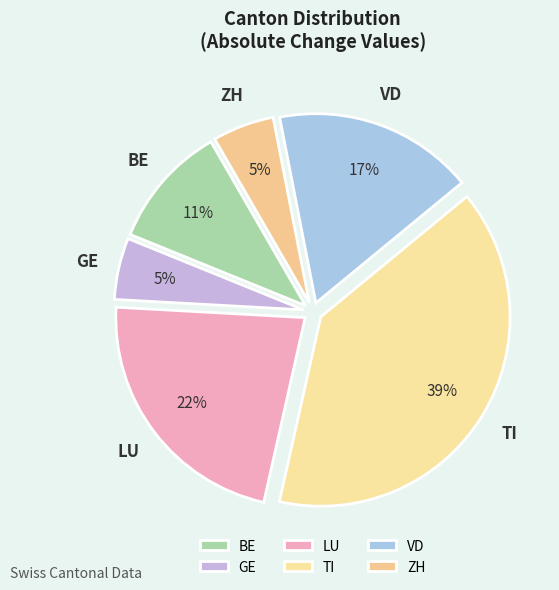

How many segments does this pie chart have?

6